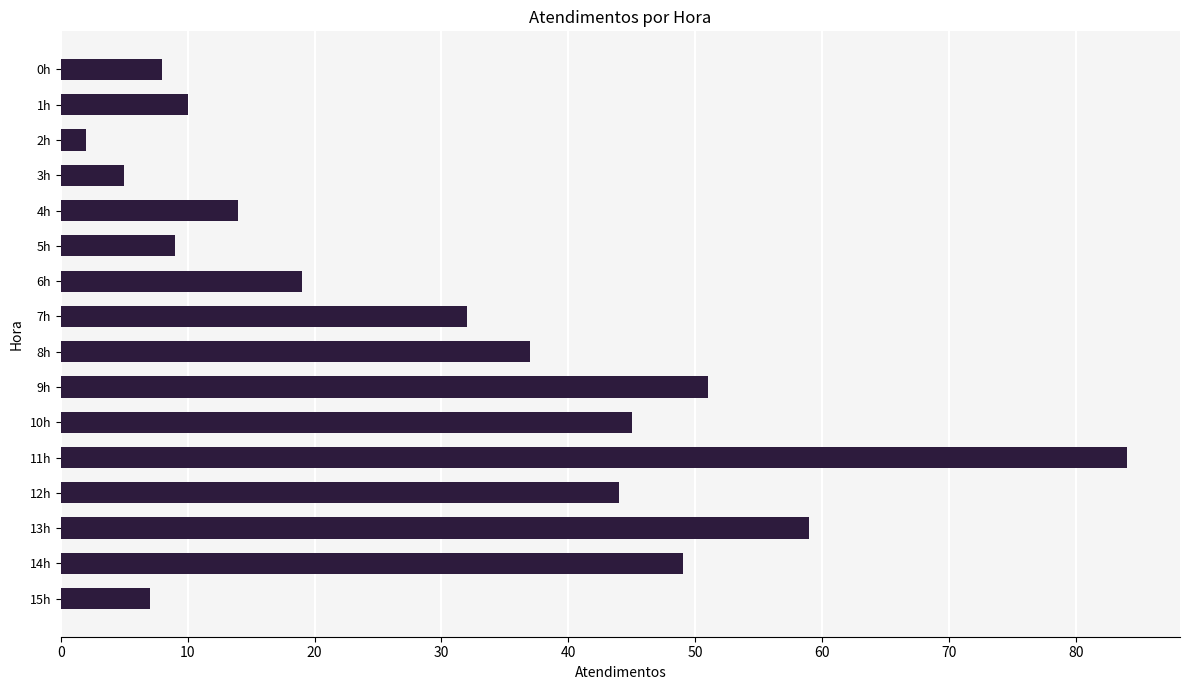

Count the number of data series in this chart.

1